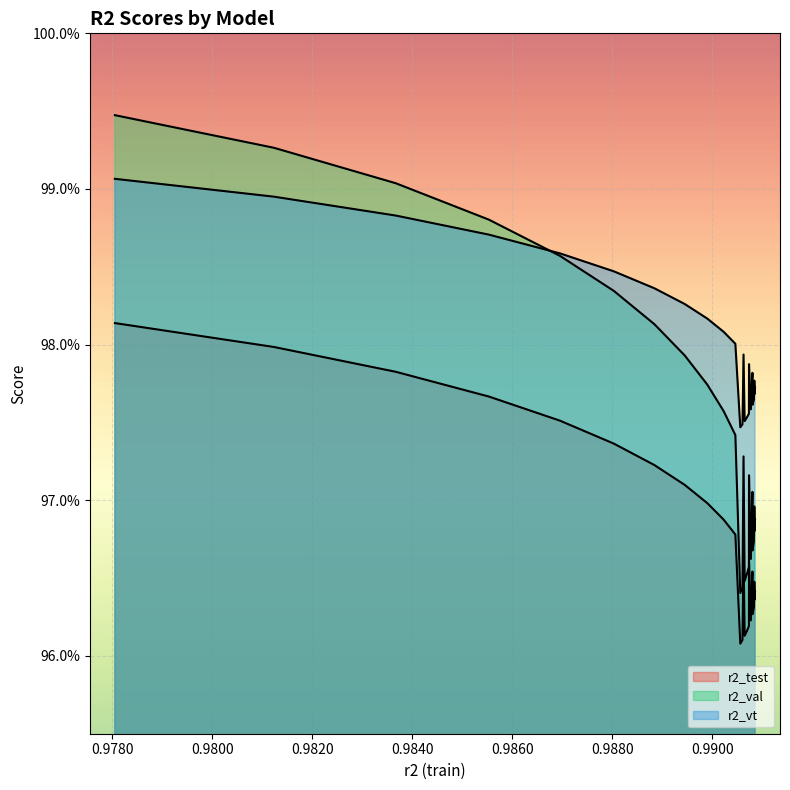

What is the sum of the r2_val values at model_8_8_14 and model_8_8_8?

1.9